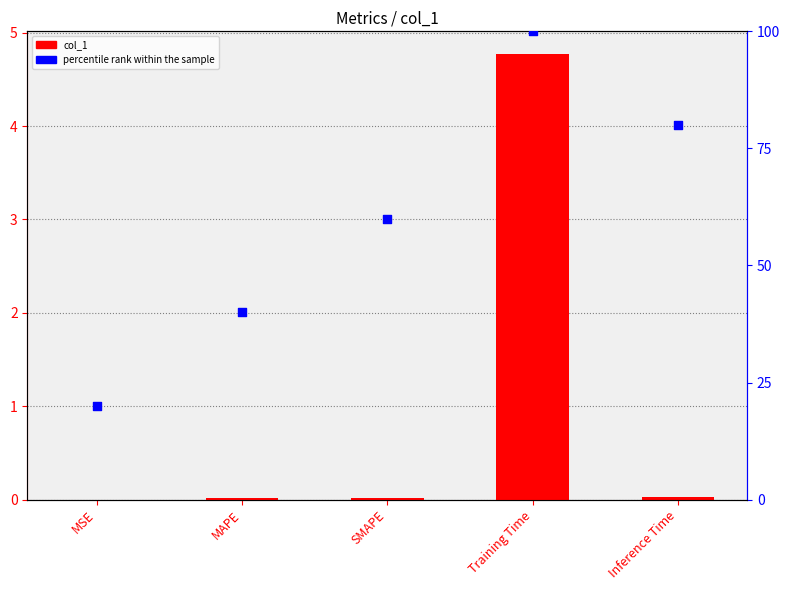

What are all the series names shown in the legend?

col_1, percentile rank within the sample